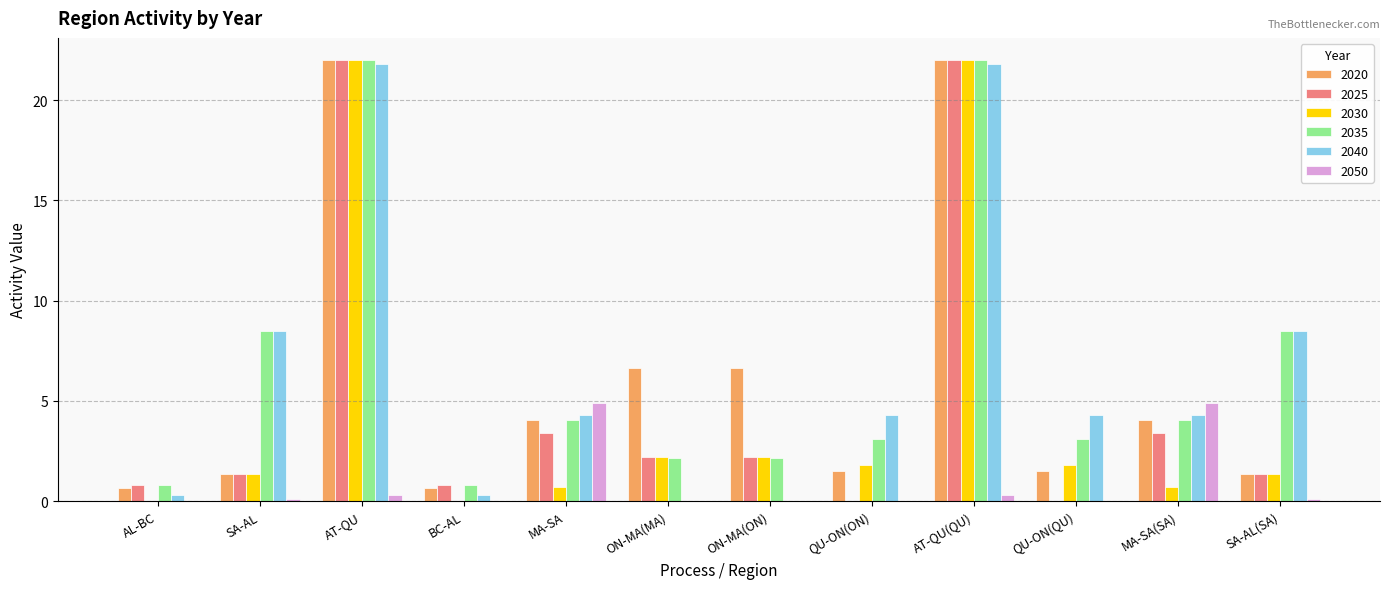

How many data points in 2020 are above 4?

6